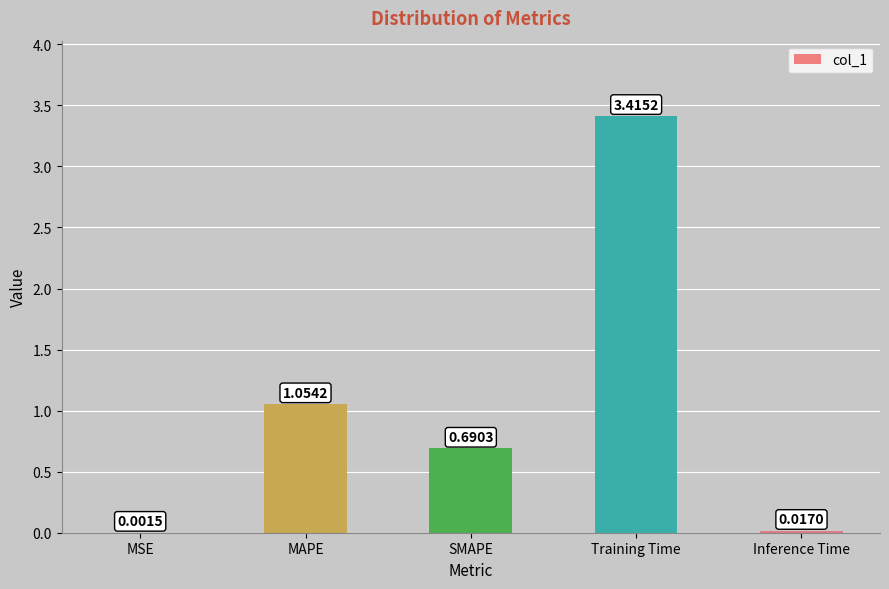

Does the chart contain stacked bars?

No